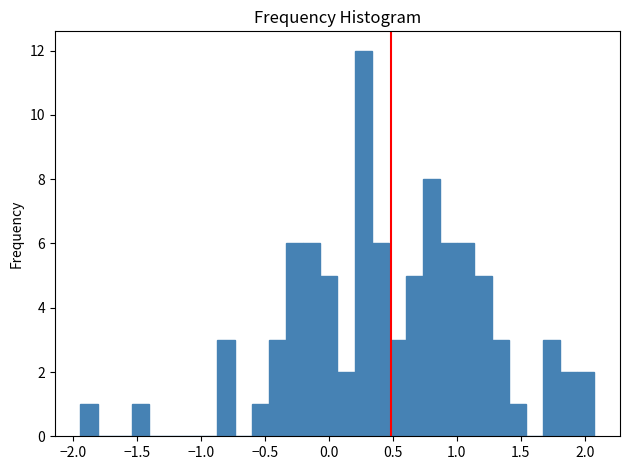

Around what value on the x-axis is the tallest bar? Give the approximate position of its centre, as read against the axis.

0.25